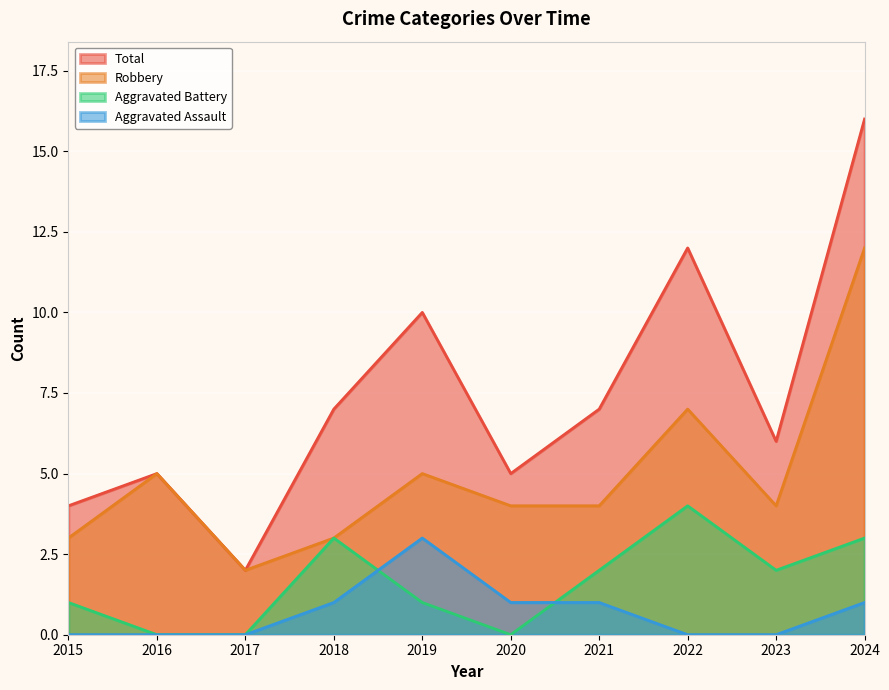

What is the sum of all Total values?

74